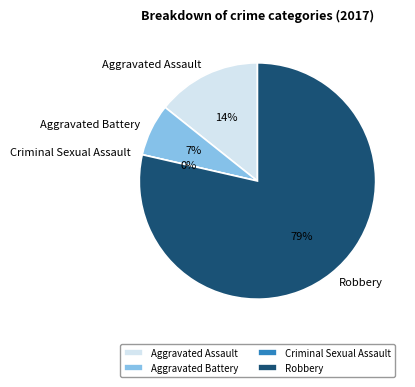

True or false: Criminal Sexual Assault accounts for 0% of the total.

True